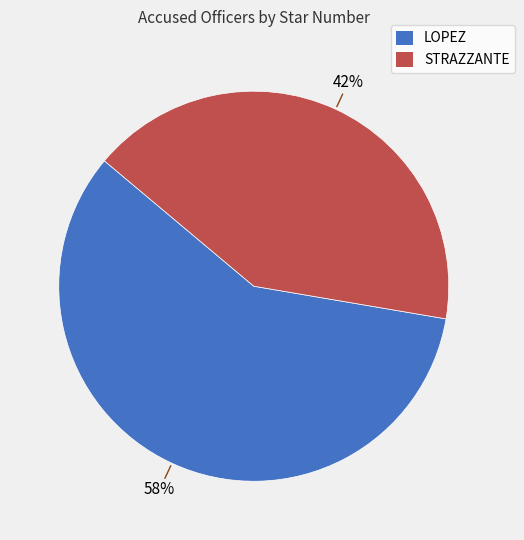

What percentage is the LOPEZ slice, to the nearest percent?

58%